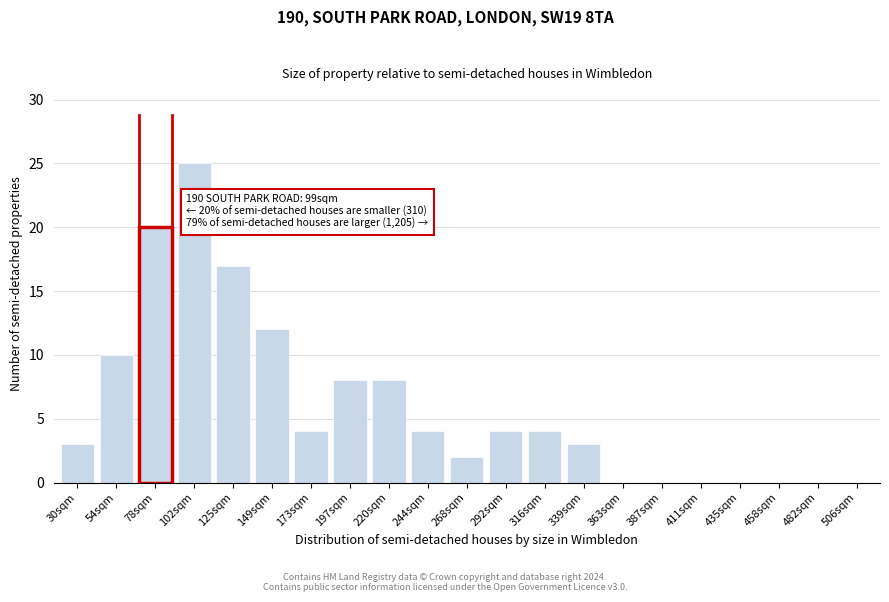

Reading right to left, transcribe all the data shown in this chart.

506sqm=0	482sqm=0	458sqm=0	435sqm=0	411sqm=0	387sqm=0	363sqm=0	339sqm=3	316sqm=4	292sqm=4	268sqm=2	244sqm=4	220sqm=8	197sqm=8	173sqm=4	149sqm=12	125sqm=17	102sqm=25	78sqm=20	54sqm=10	30sqm=3